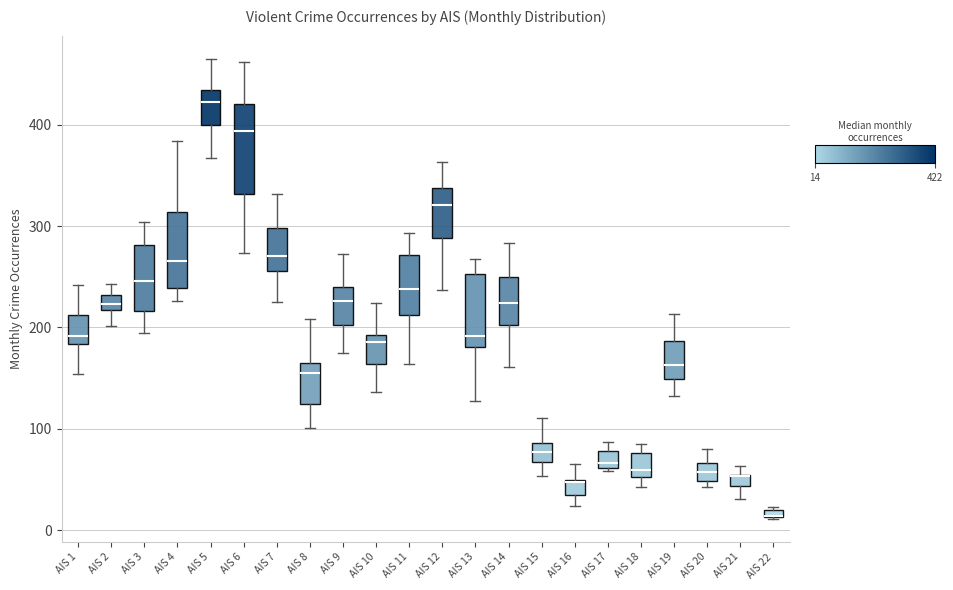

Where is the upper edge of the box for AIS 11 on the y-axis? The values are not printed on the chart, so give them approximately, as read against the axis.

270